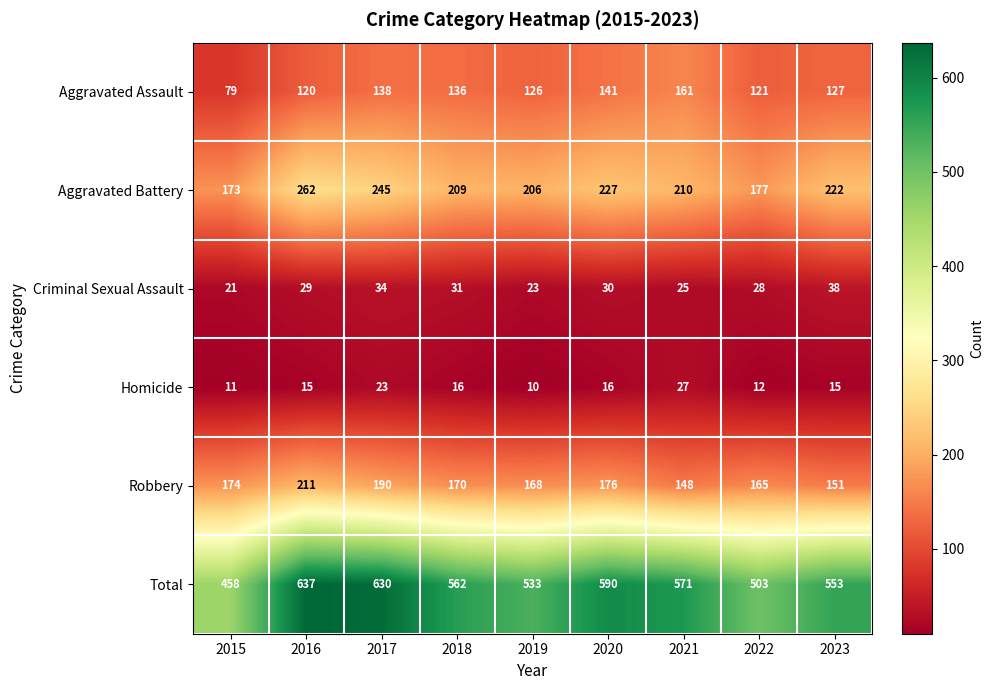

At 2019, list the series in order from largest to smallest.

Total, Aggravated Battery, Robbery, Aggravated Assault, Criminal Sexual Assault, Homicide